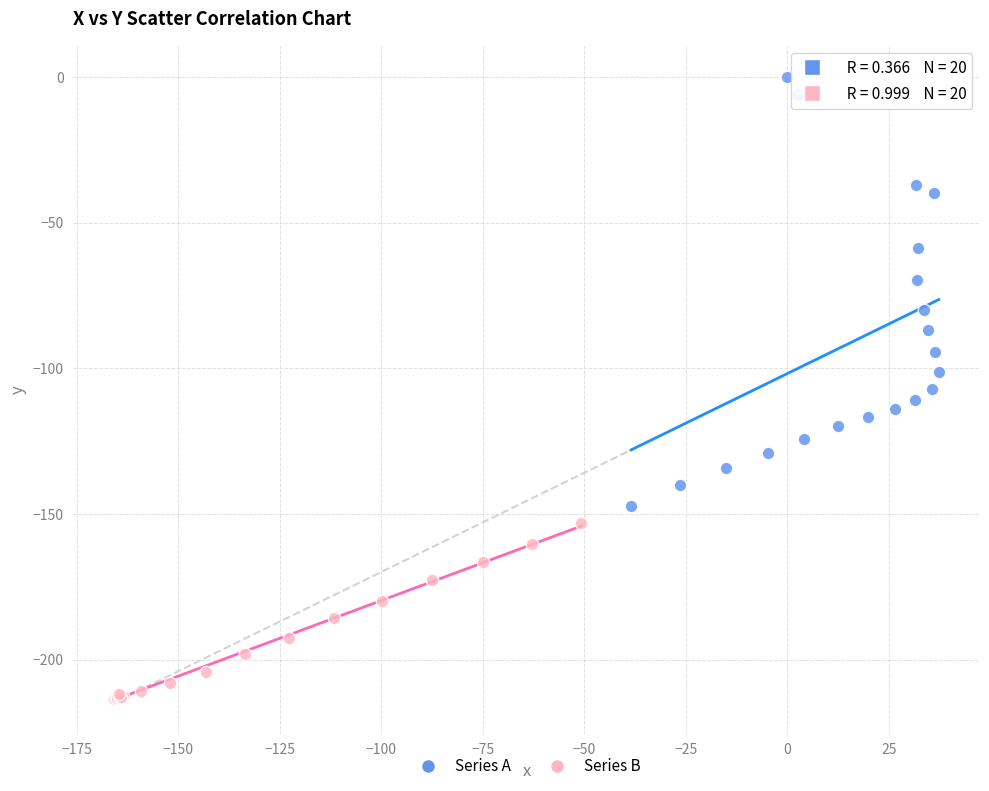

Which series has the widest spread of Y values?

Series A